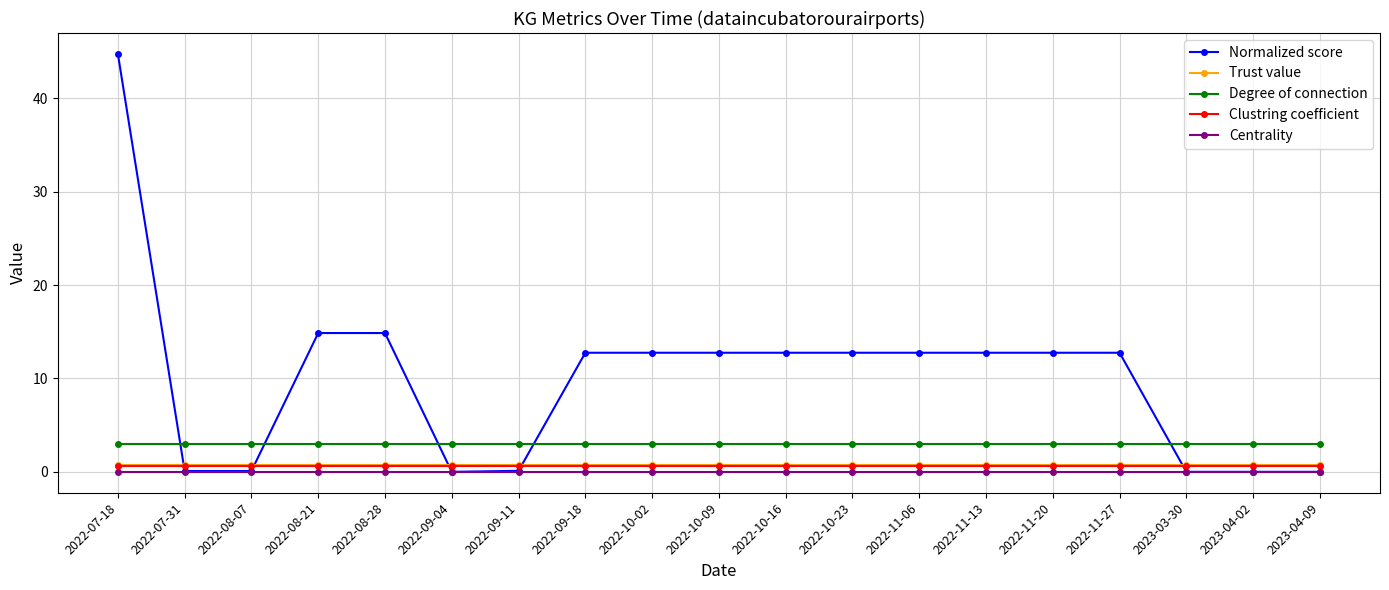

At which label does Normalized score first exceed 12?

2022-07-18